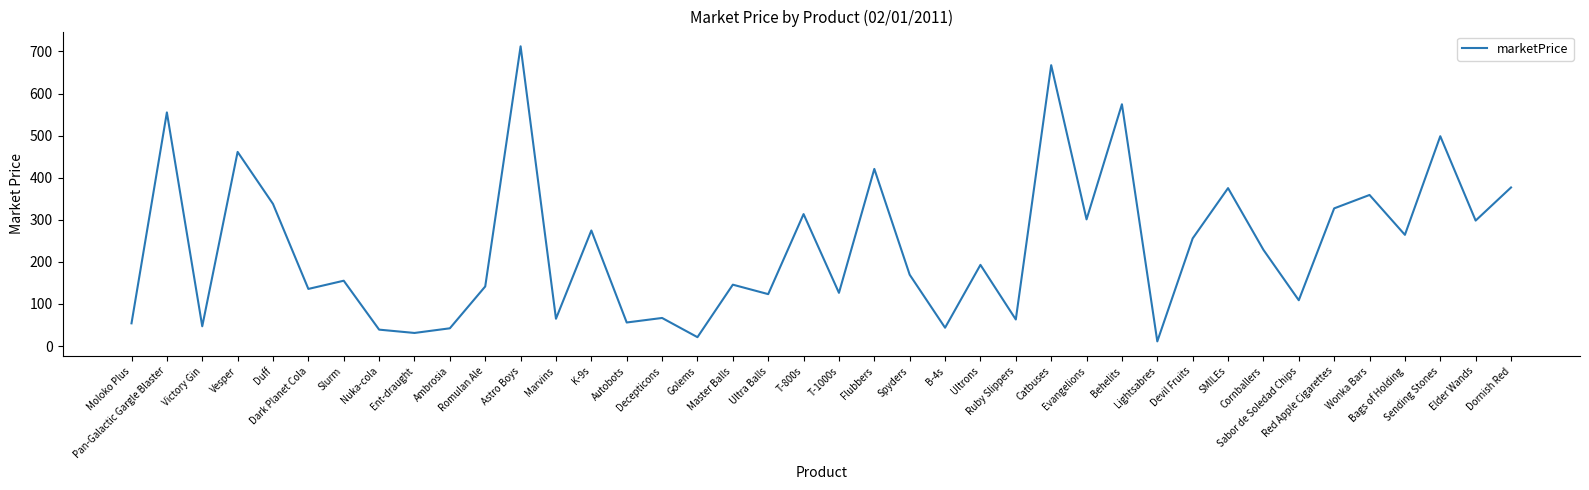

What is the greatest value displayed?

712.1